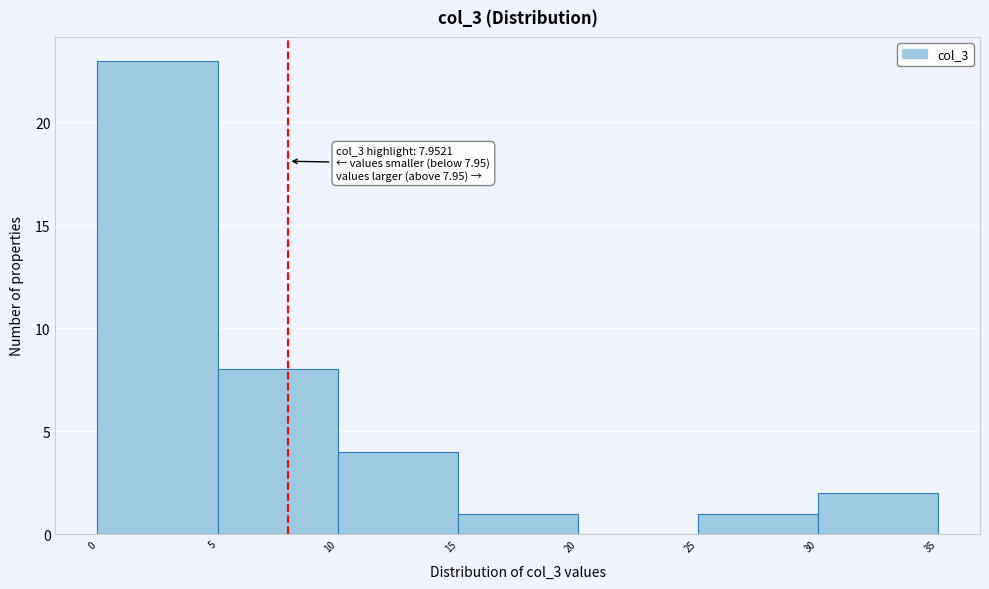

Which range on the x-axis has the tallest bar?

0 to 5